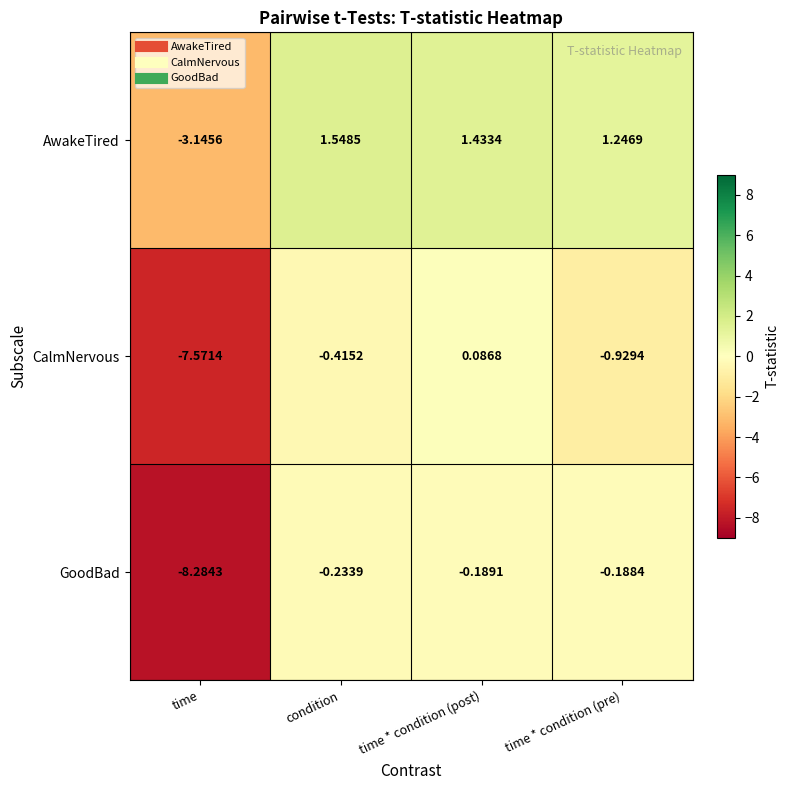

At which category is the sum across all series the highest?

time * condition (post)